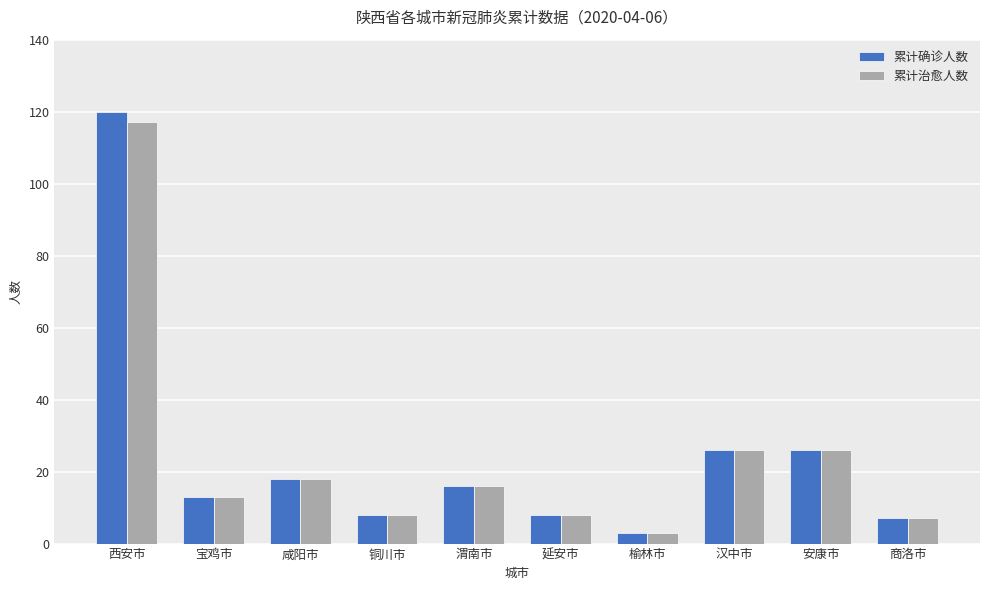

What is the total value across all series at 西安市?

237